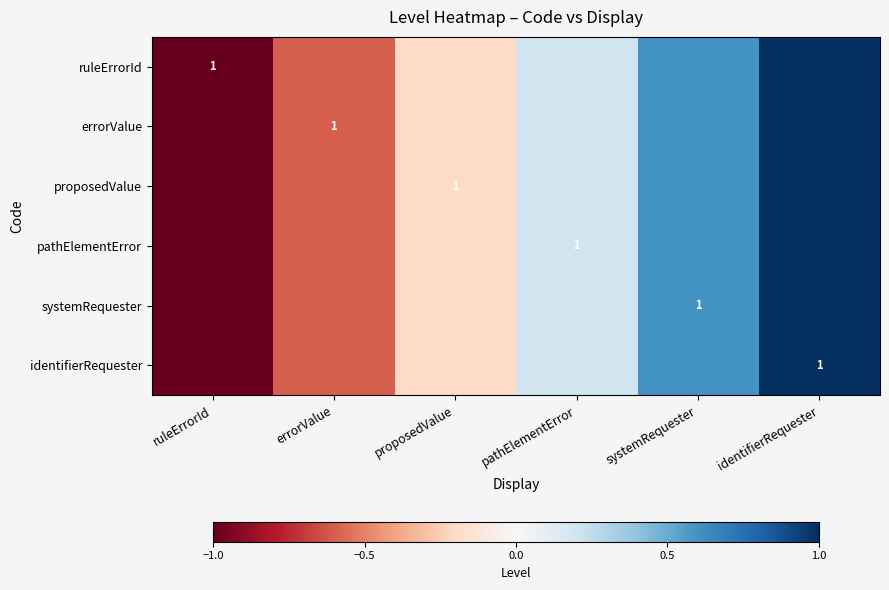

What is the maximum value for proposedValue?

1.0